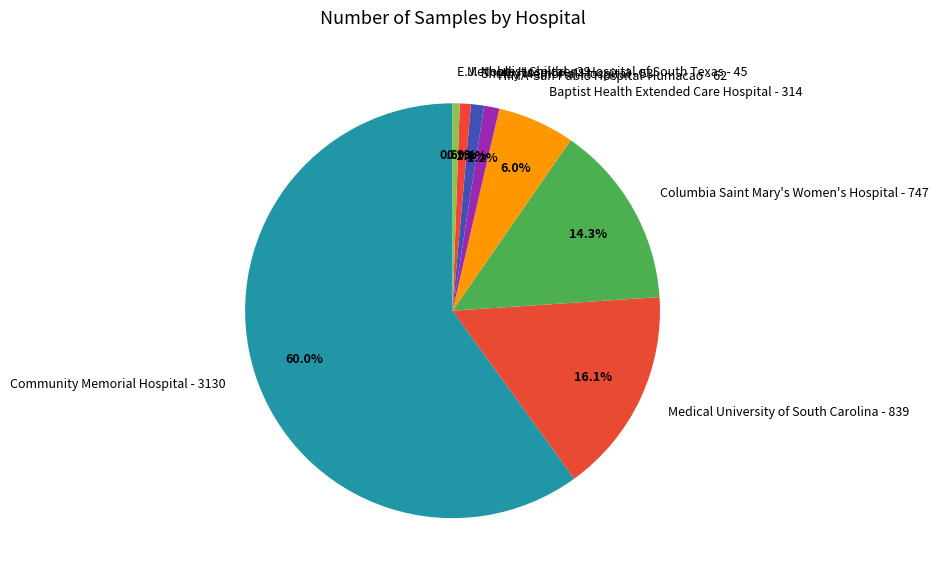

Do Medical University of South Carolina and Columbia Saint Mary's Women's Hospital together represent more than half of the pie?

No